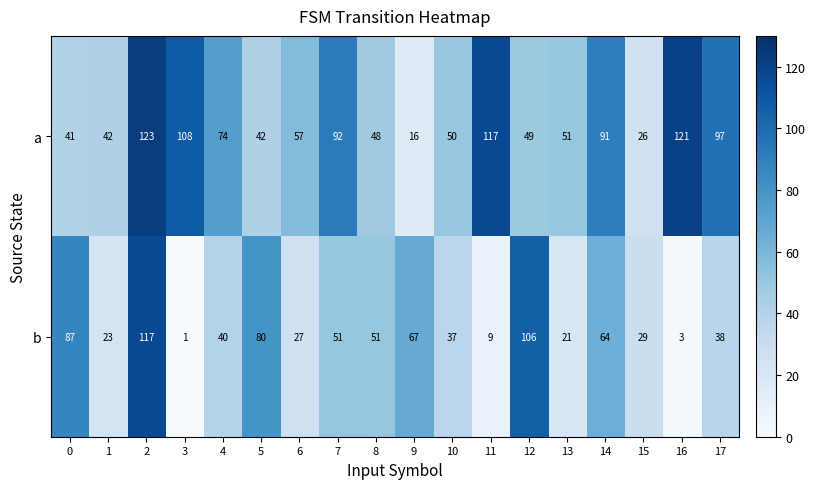

What is the difference between the highest and lowest values at 3?

107